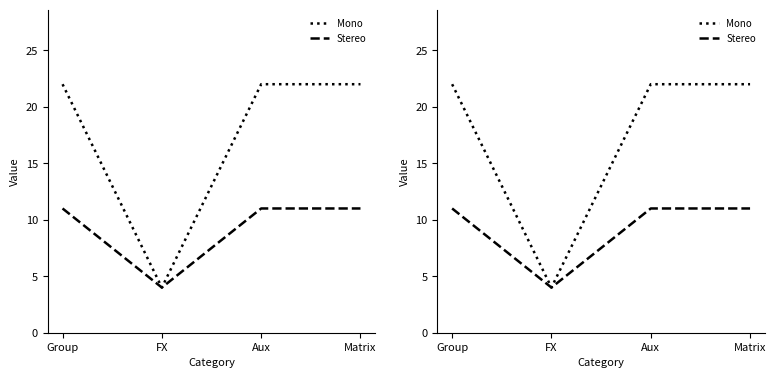

Which has a higher value, FX or Group?

Group